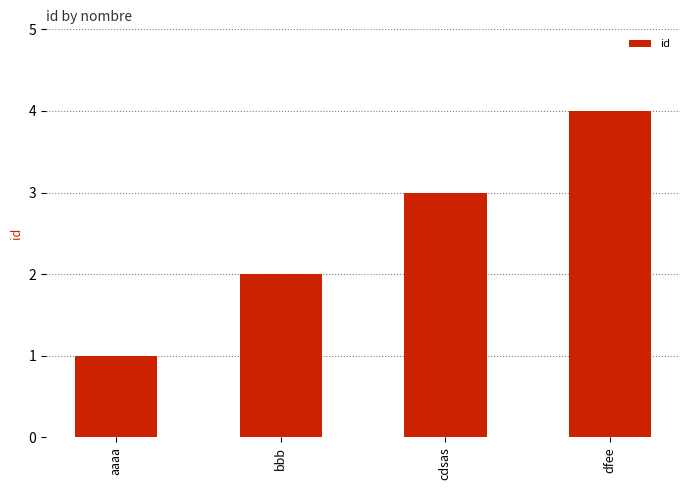

What is the ratio of the value at bbb to the value at aaaa?

2.0